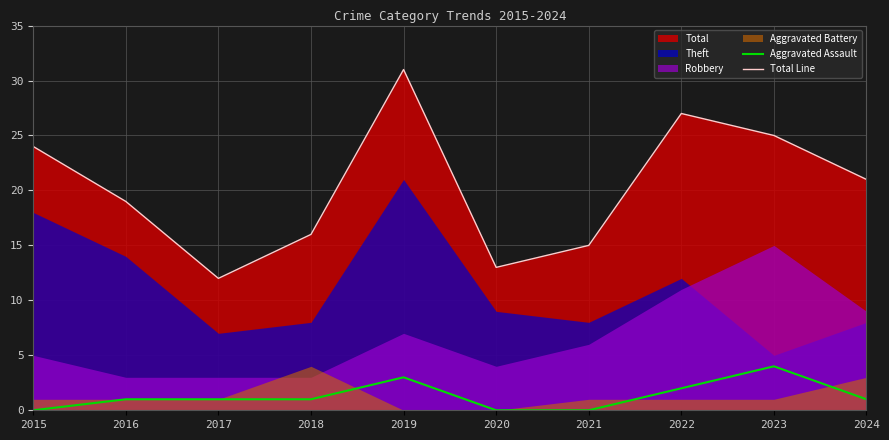

Is the value of Total Line at 2019 greater than the value of Aggravated Assault at 2020?

Yes